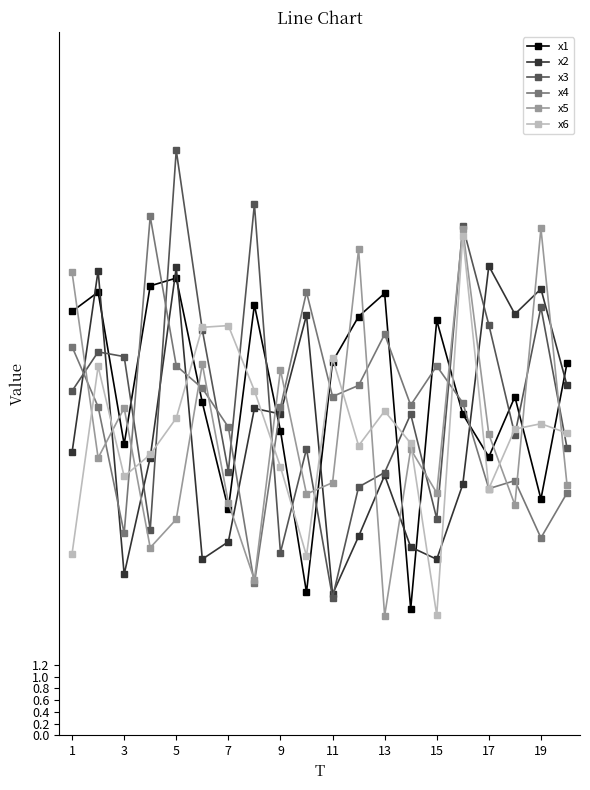

What is the value of the x6 point at the 8th from the left?

5.9